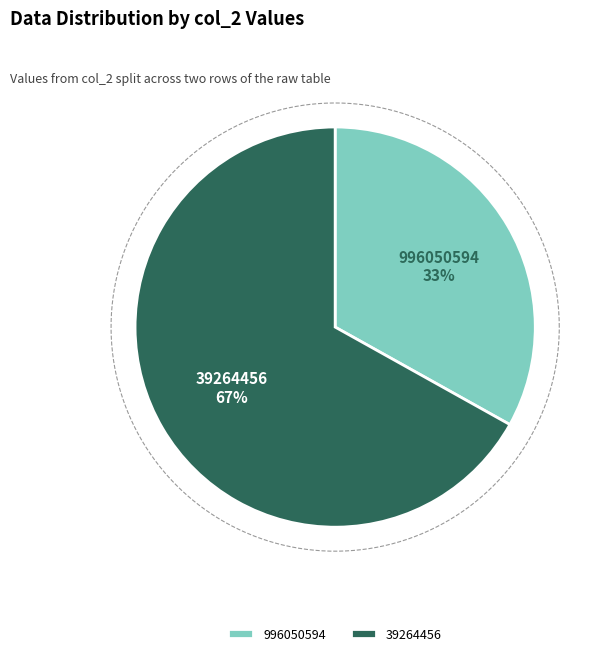

Between 996050594 and 39264456, which is larger?

39264456